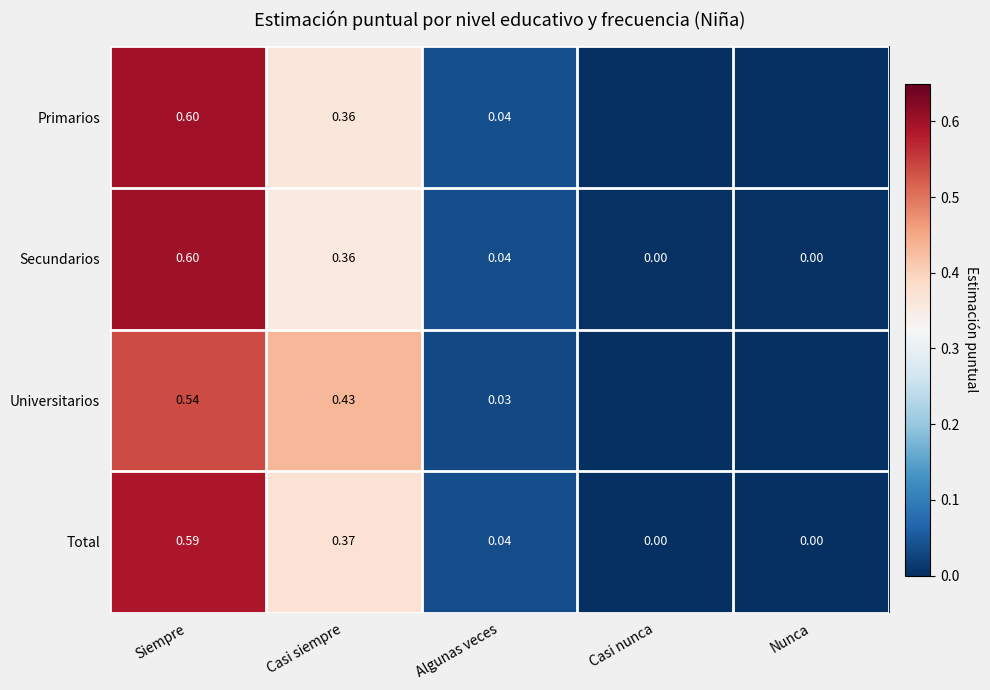

Is the value of Secundarios at Siempre greater than the value of Total at Nunca?

Yes